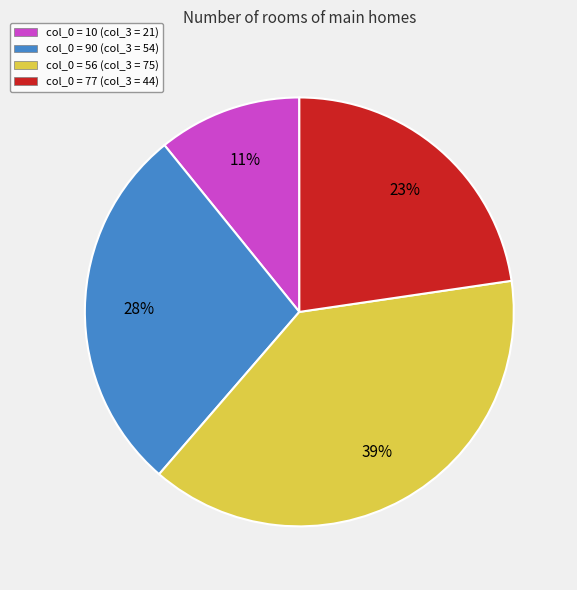

Which category has the biggest portion of the pie?

col_0 = 56 (col_3 = 75)